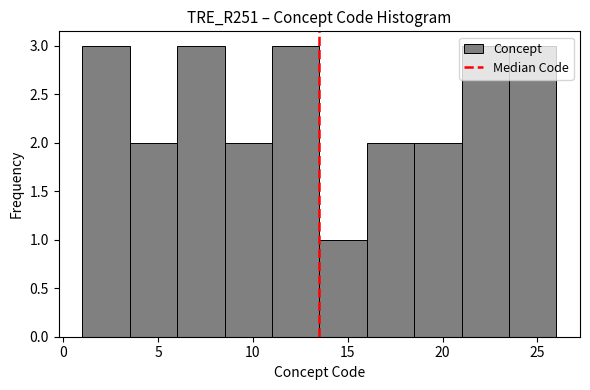

How tall is the bar that spans 3.5 to 6.0 on the x-axis? The values are not printed on the chart, so give them approximately, as read against the axis.

2